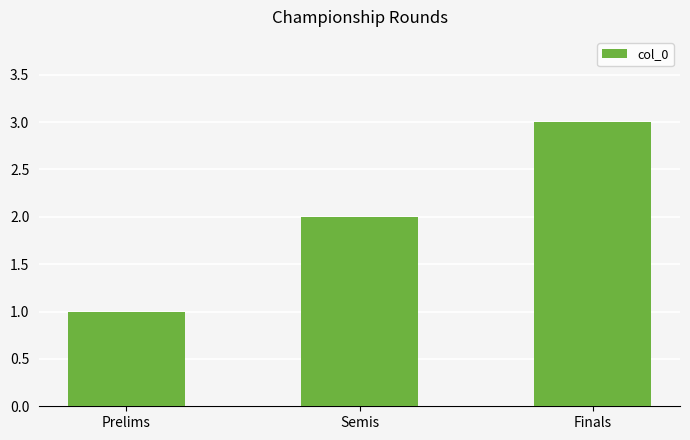

What is the sum of all values?

6